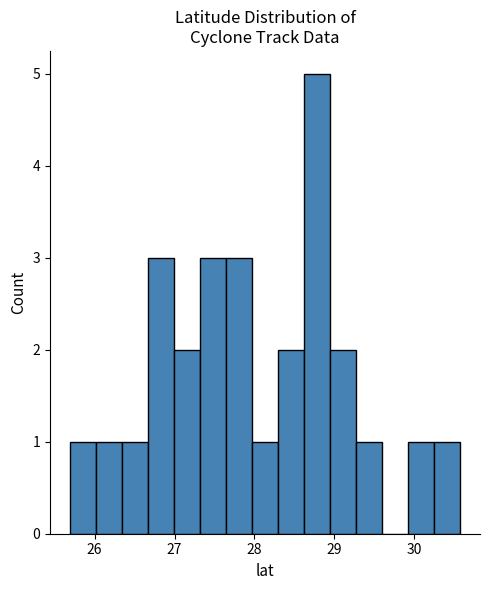

Around what value on the x-axis is the tallest bar? Give the approximate position of its centre, as read against the axis.

28.8